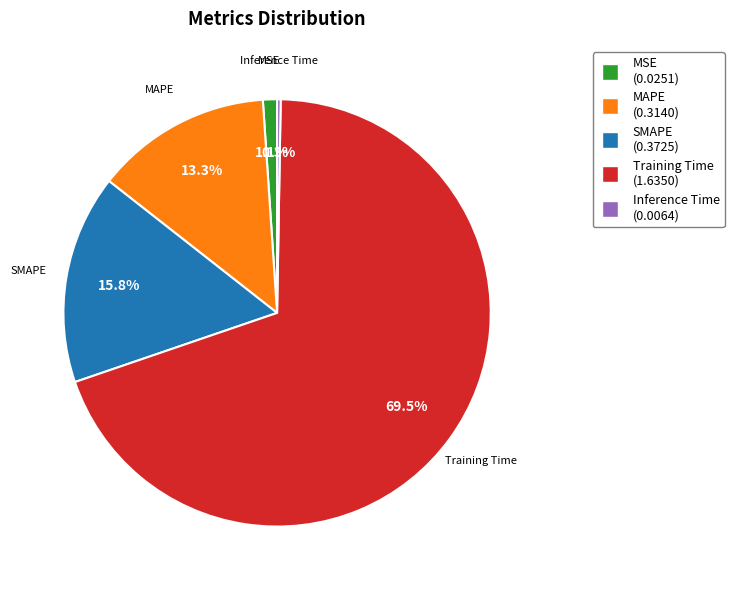

What is the majority slice?

Training Time